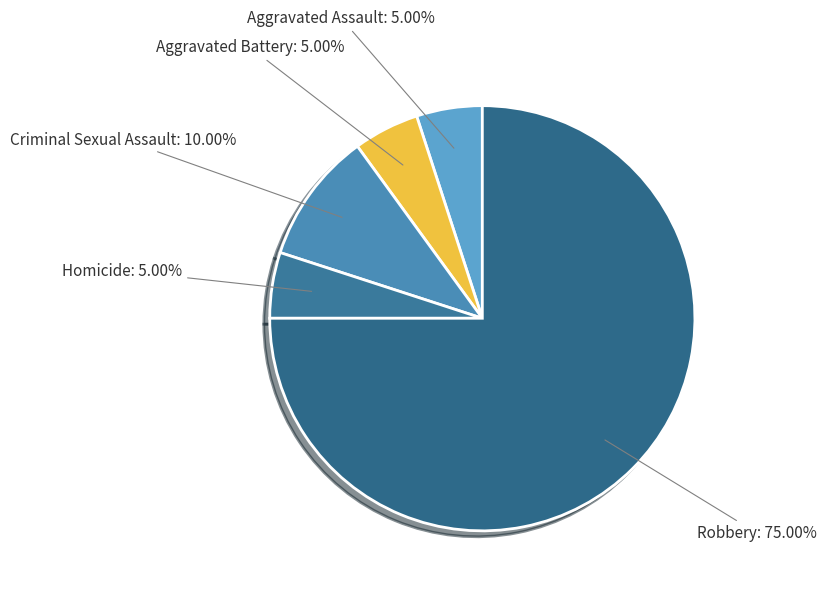

Combined, what portion of the pie is Criminal Sexual Assault and Robbery?

85.0%